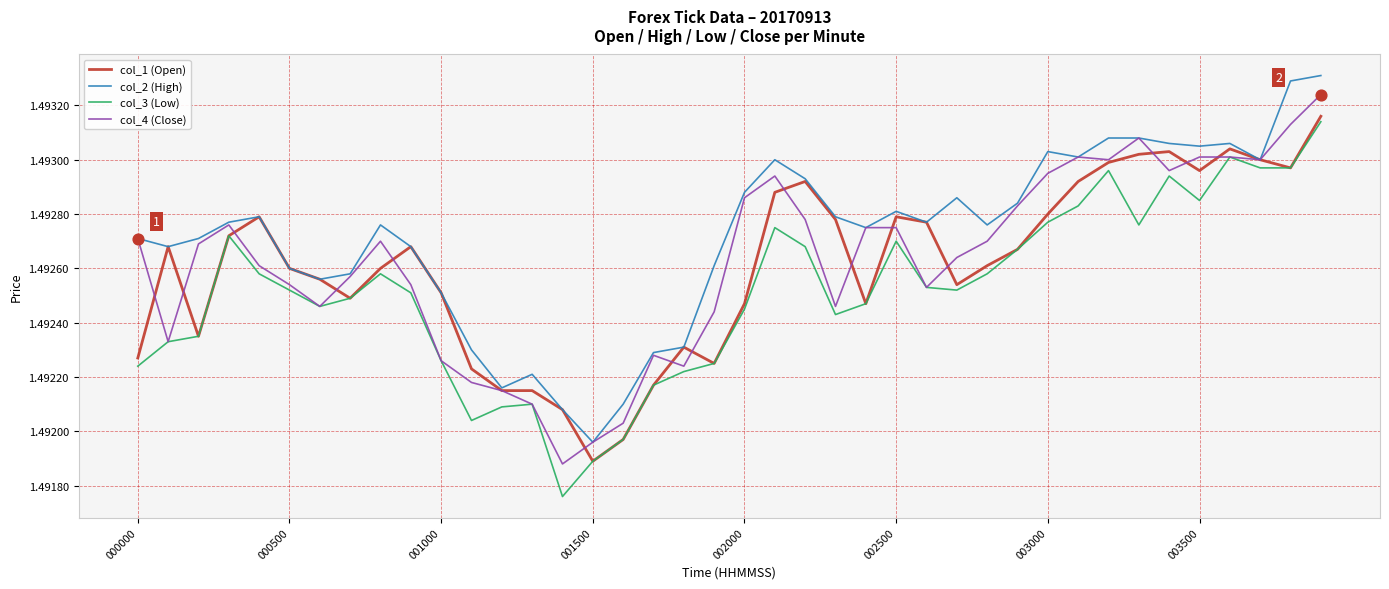

Which series has the largest total across all categories?

col_2 (High)